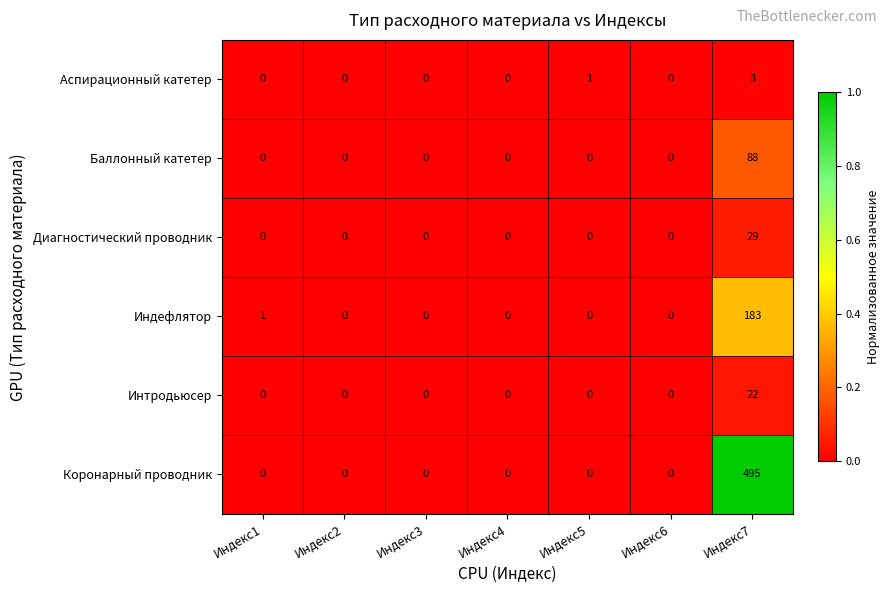

At which category is the sum across all series the highest?

Индекс7